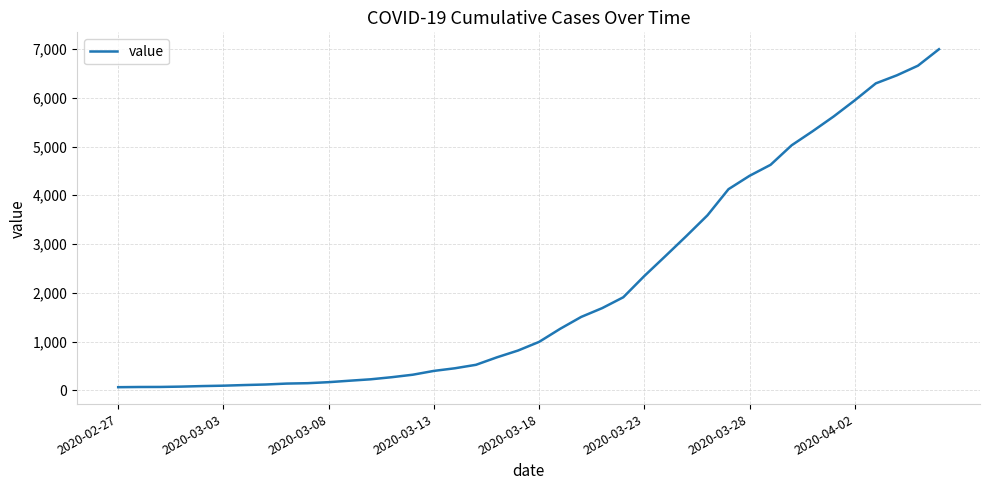

What is the difference between the maximum and minimum values?

6931